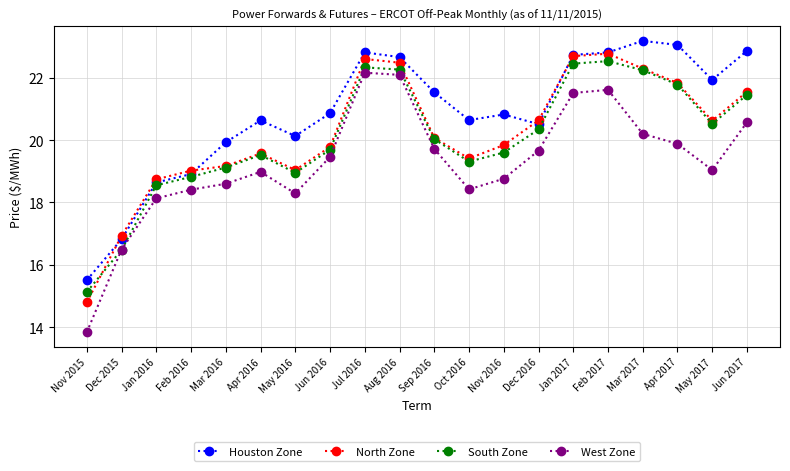

Count the number of data series in this chart.

4